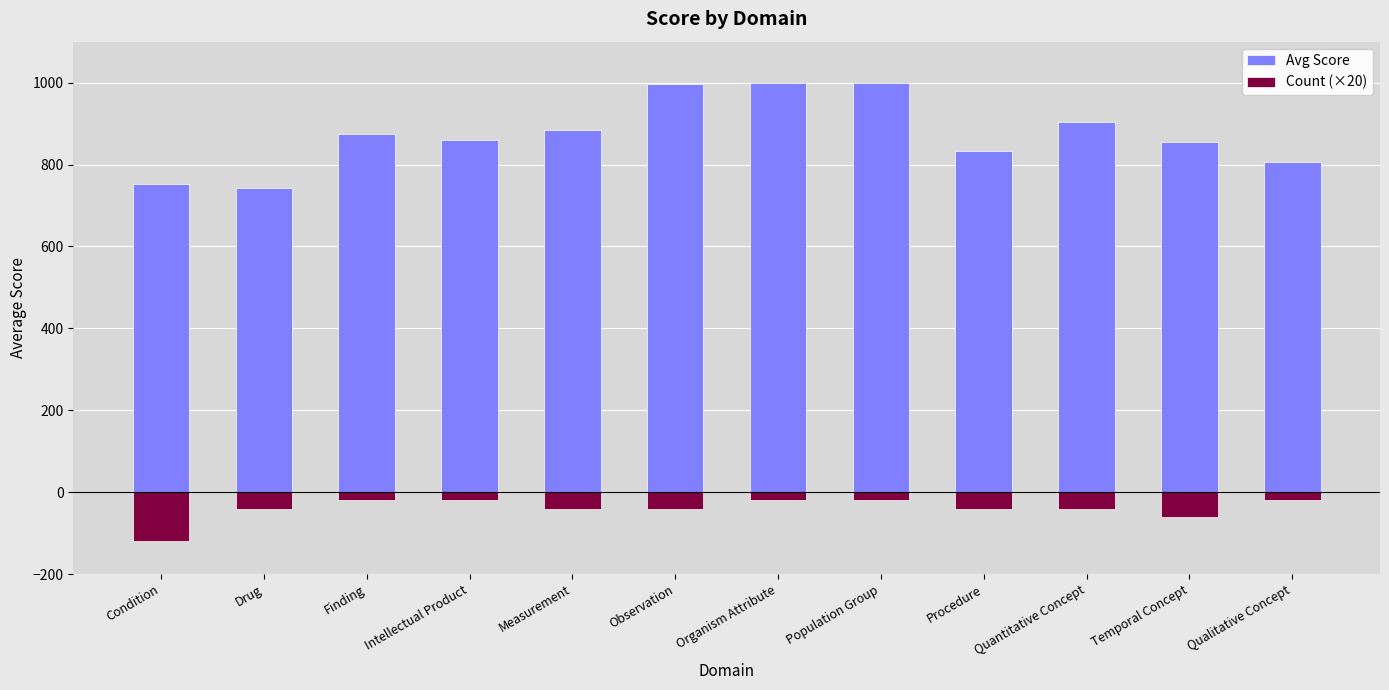

Reading left to right, what are all the values shown in this chart?

Avg Score: 753	743	875	861	884	997	1000	1000	833	903	856	806
Count (×20): -120	-40	-20	-20	-40	-40	-20	-20	-40	-40	-60	-20